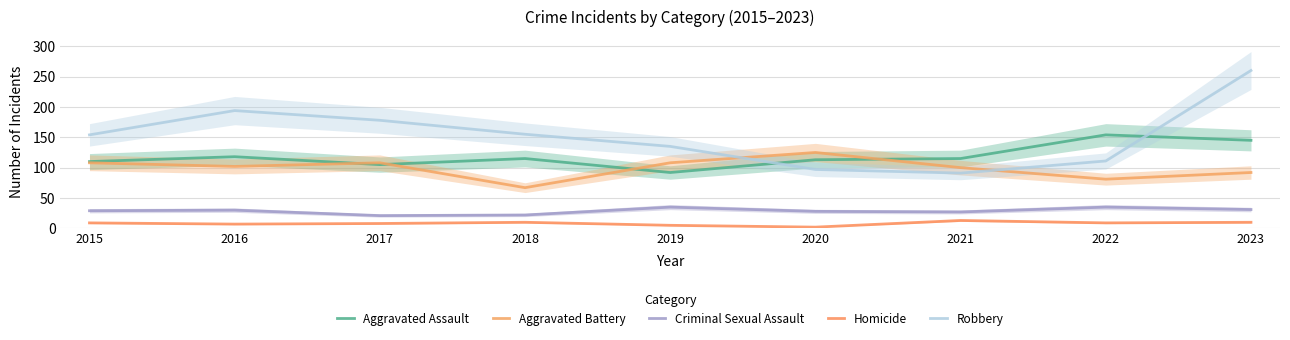

Does the chart have visible grid lines?

Yes